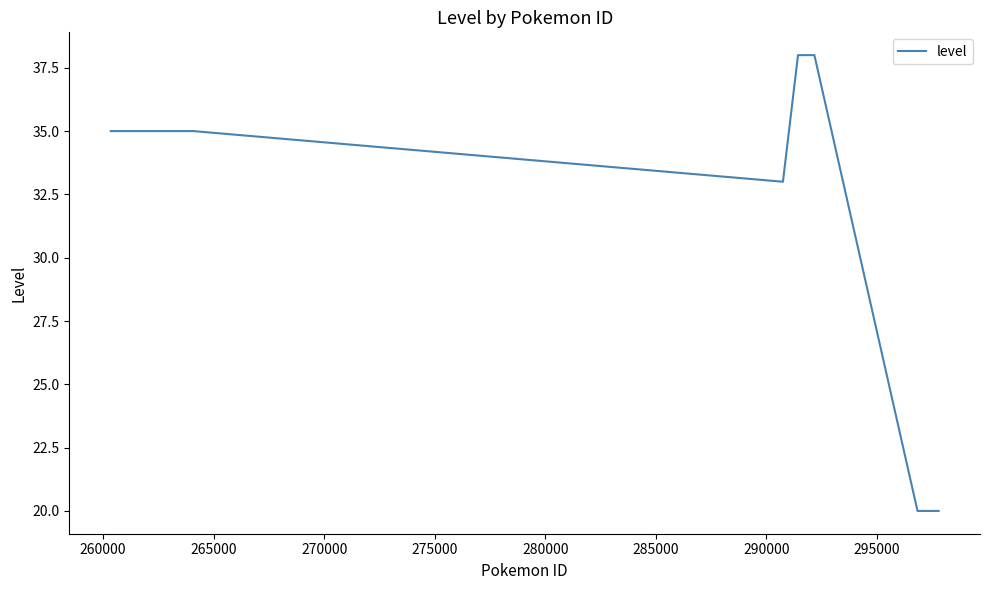

Reading left to right, list all the values displayed in this chart.

35	35	35	33	38	38	20	20